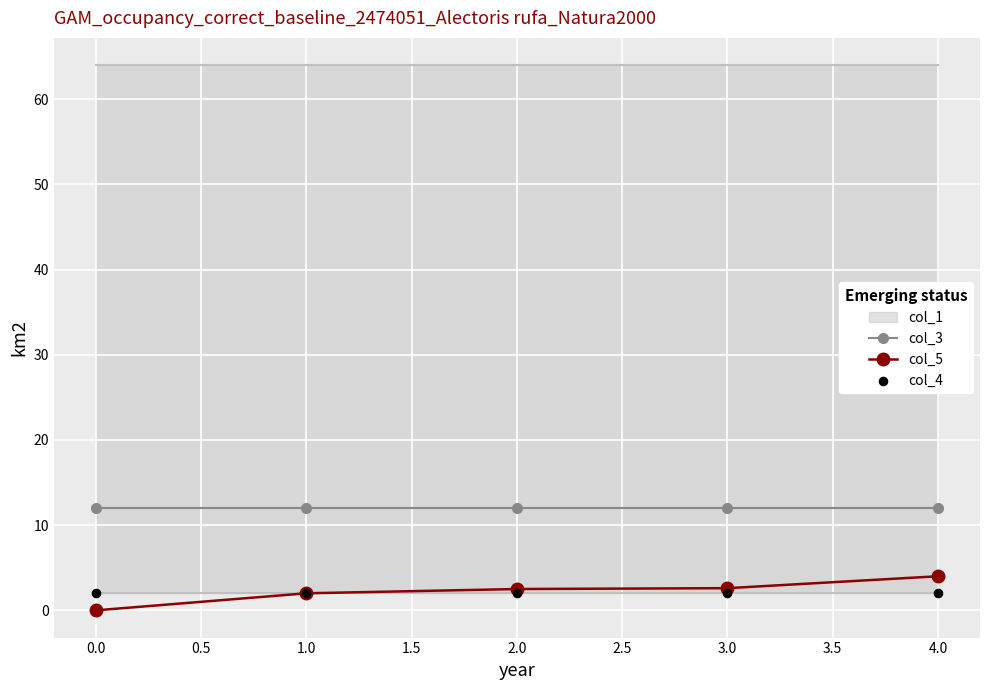

True or false: col_5 and col_3 cross at least once.

False